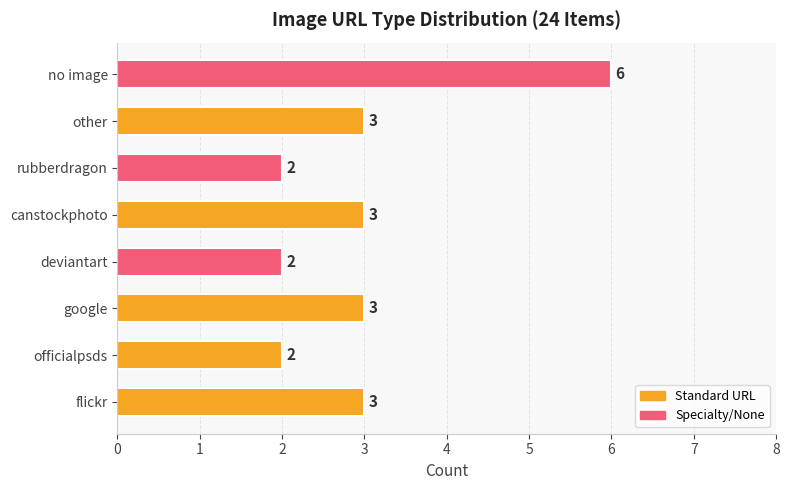

What is the approximate value at canstockphoto?

3